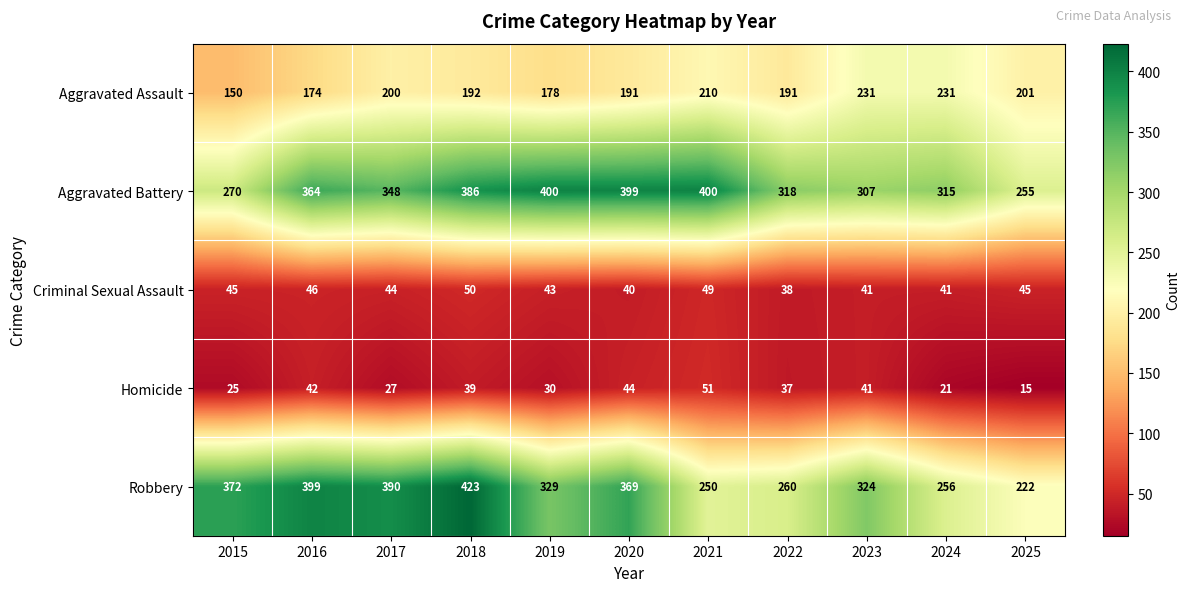

The Robbery series shows 171 at 2022. True or false?

False